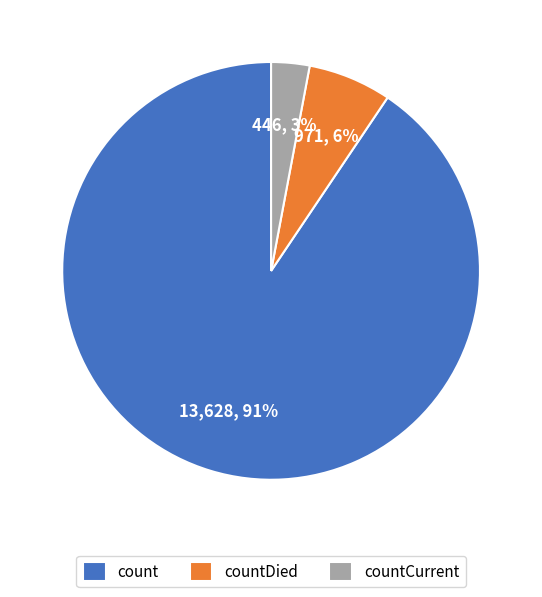

Which slice is the largest?

count